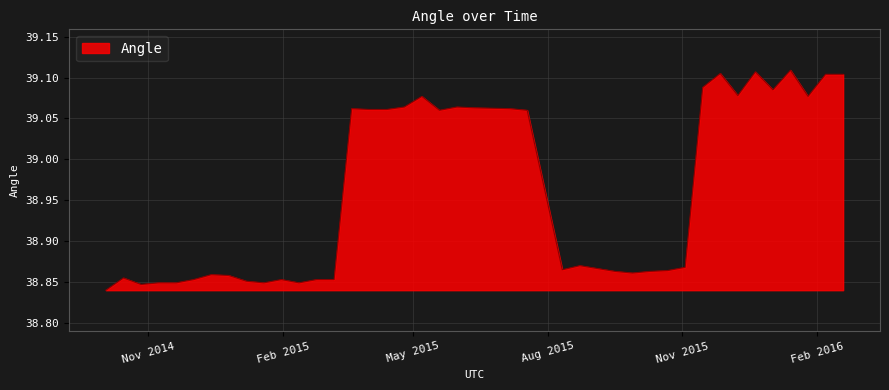

What is the difference between the maximum and minimum values?

0.3